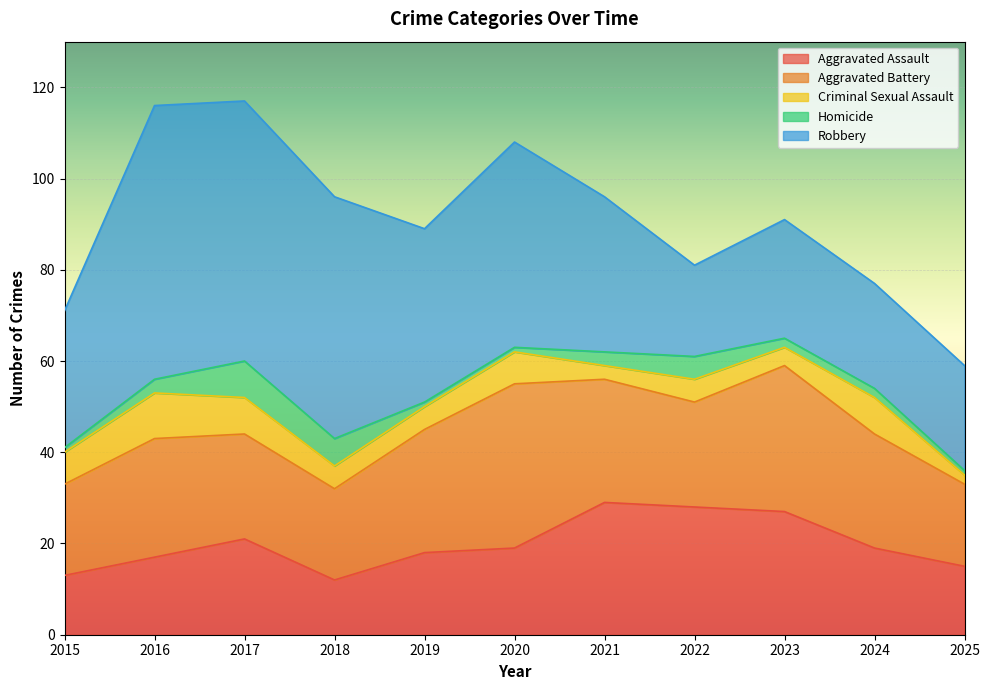

At which label does Aggravated Battery reach its minimum?

2025